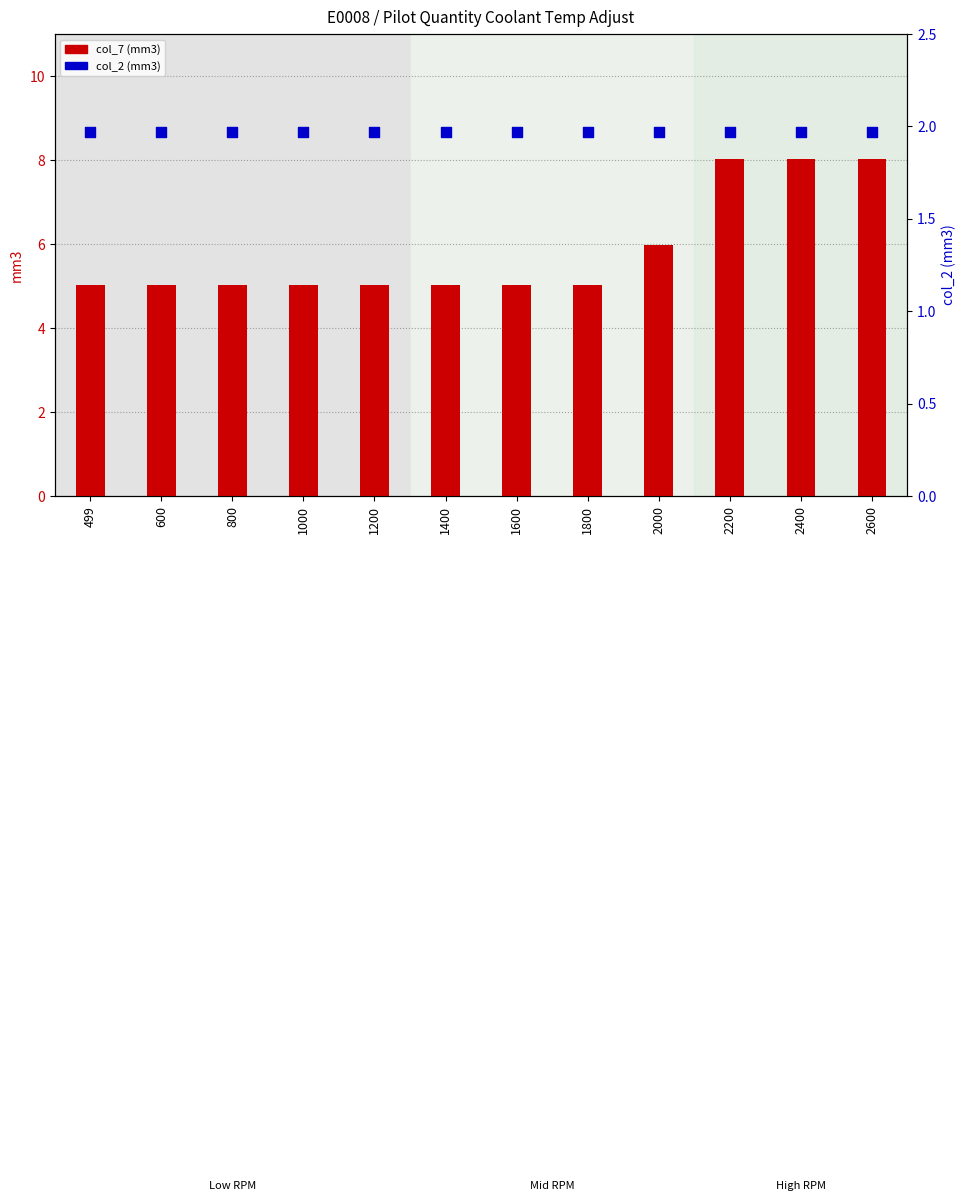

Which series has the widest spread of Y values?

col_7 (mm3)